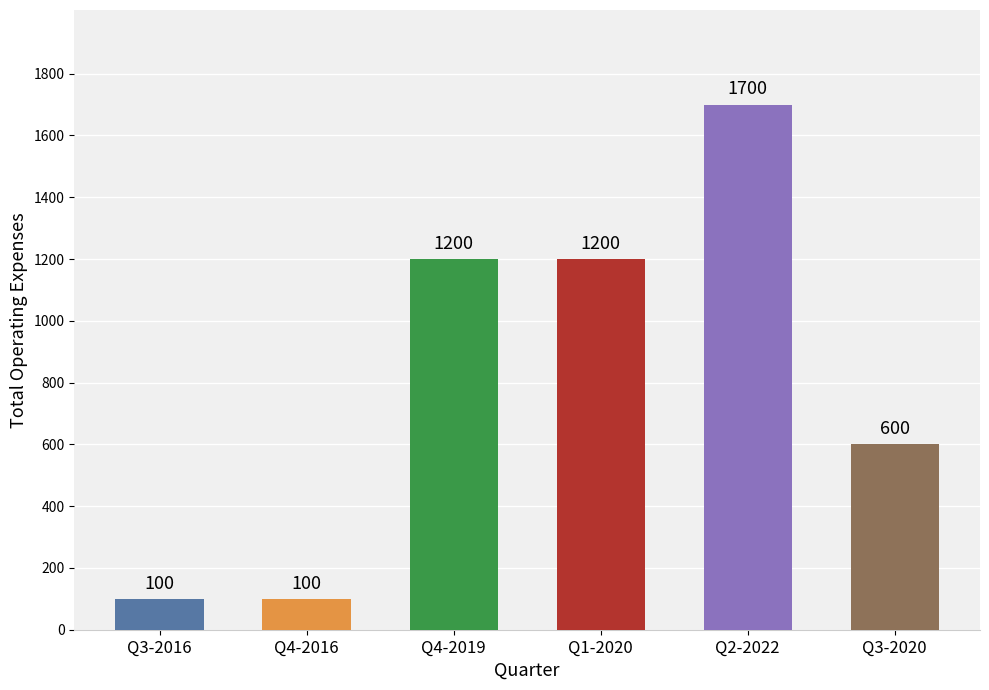

Which label corresponds to the largest value in the chart?

2022-06-30